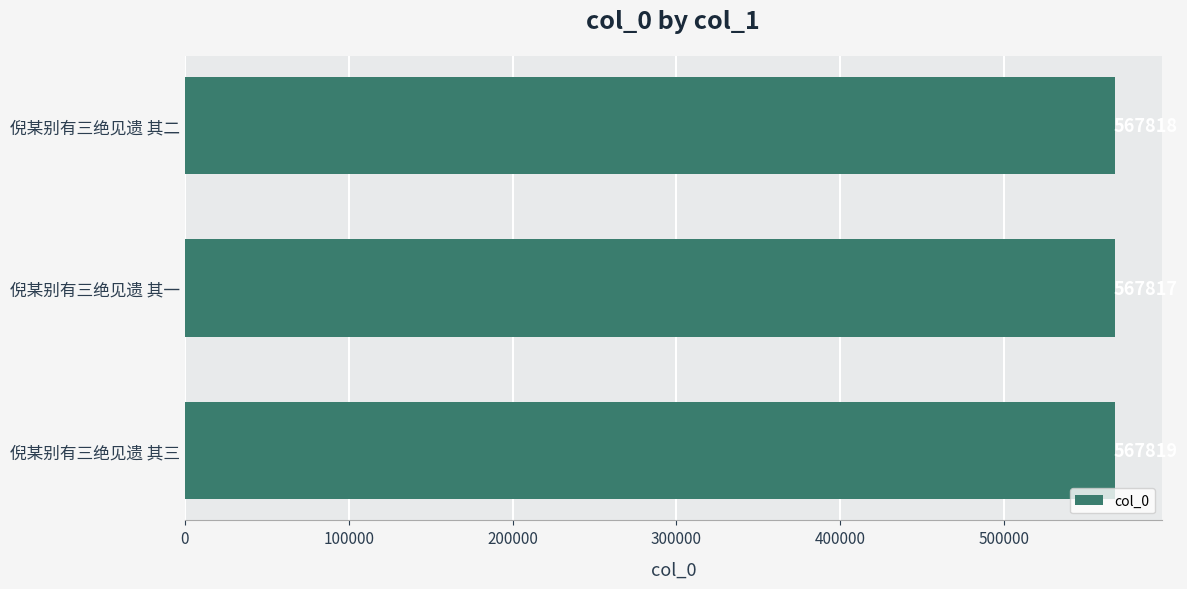

Rank the categories by value from lowest to highest.

倪某别有三绝见遗 其一, 倪某别有三绝见遗 其二, 倪某别有三绝见遗 其三